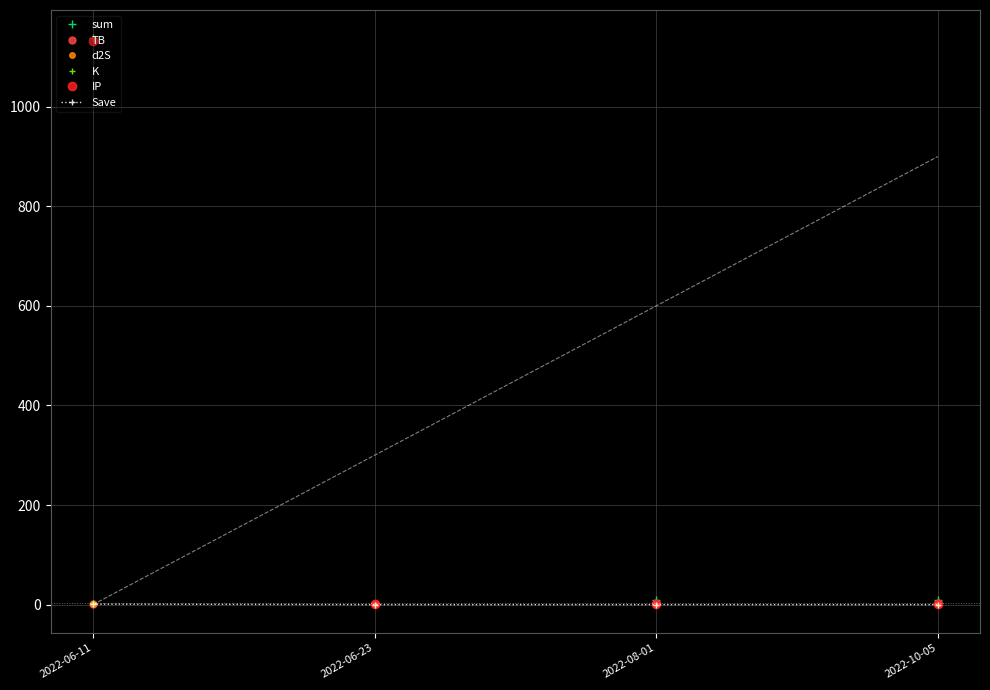

How many lines are shown in the chart?

6